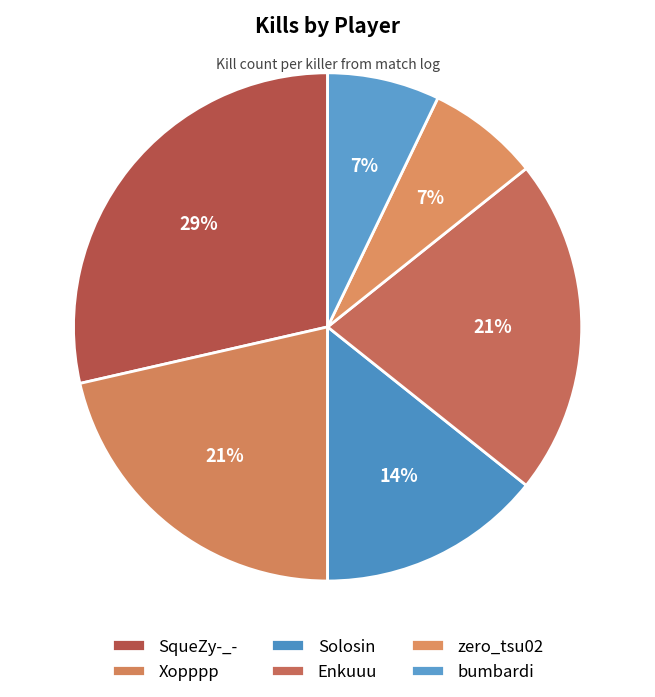

How many slices are in this pie chart?

6